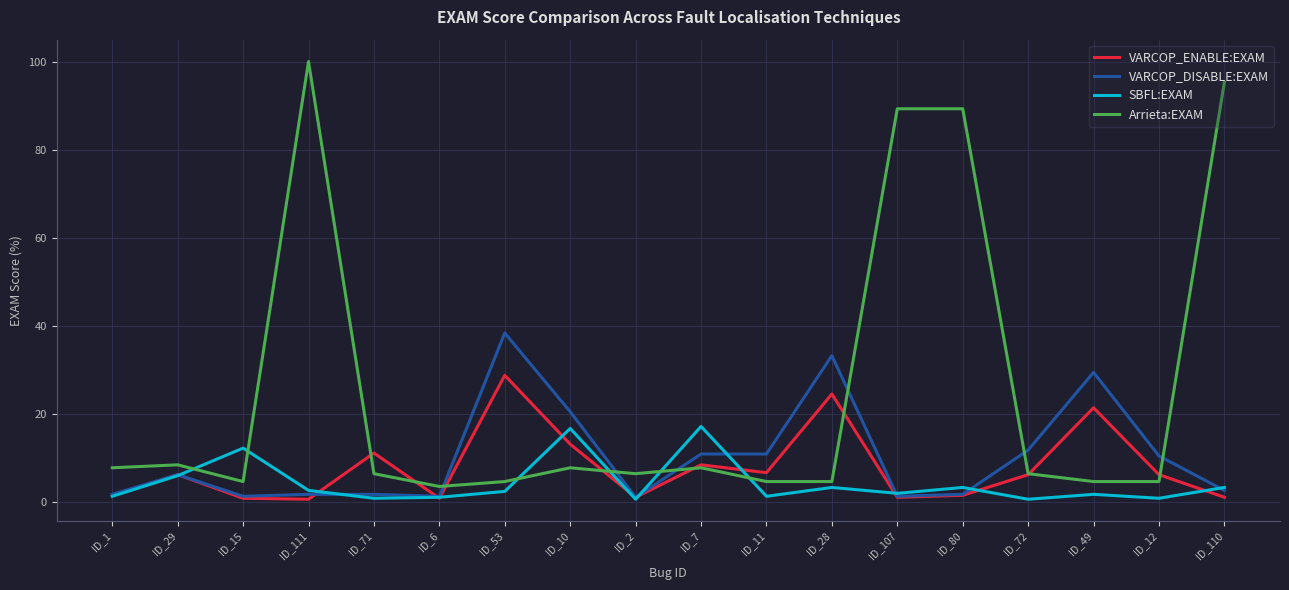

List the series in order of their peak value, lowest first.

SBFL:EXAM, VARCOP_ENABLE:EXAM, VARCOP_DISABLE:EXAM, Arrieta:EXAM